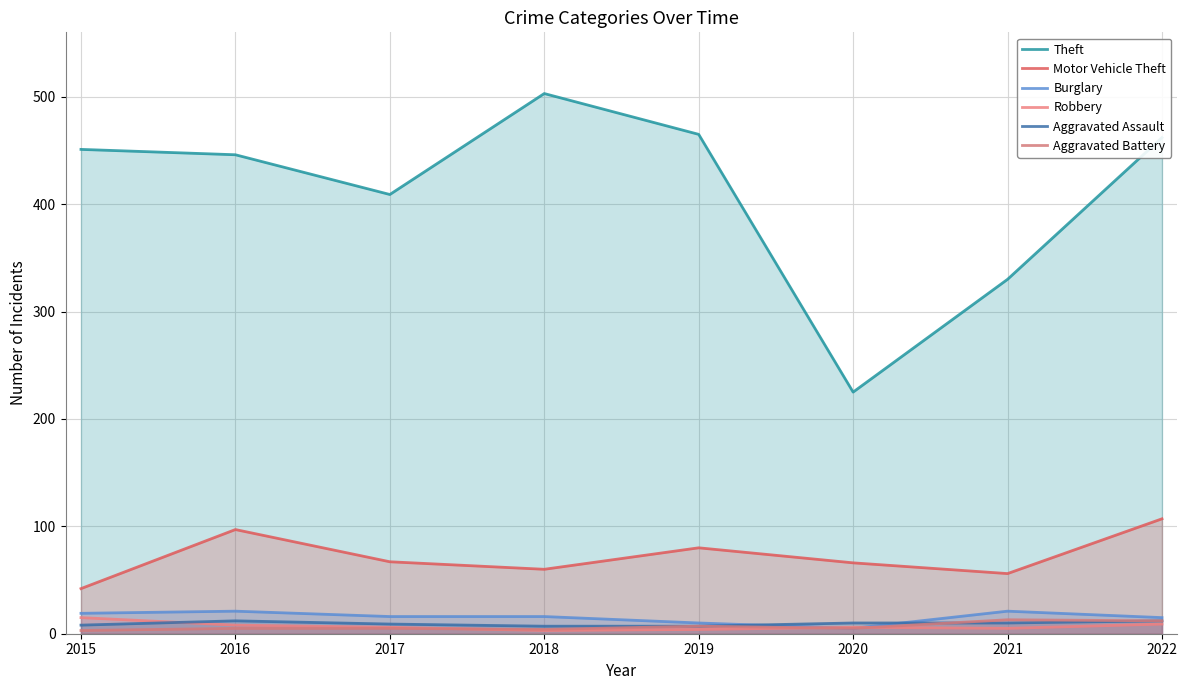

Reading left to right, list all the values displayed in this chart.

Theft: 451	446	409	503	465	225	330	462
Motor Vehicle Theft: 42	97	67	60	80	66	56	107
Burglary: 19	21	16	16	10	5	21	15
Robbery: 15	8	6	3	4	6	5	9
Aggravated Assault: 8	12	9	7	7	10	10	12
Aggravated Battery: 3	5	5	4	7	5	13	12